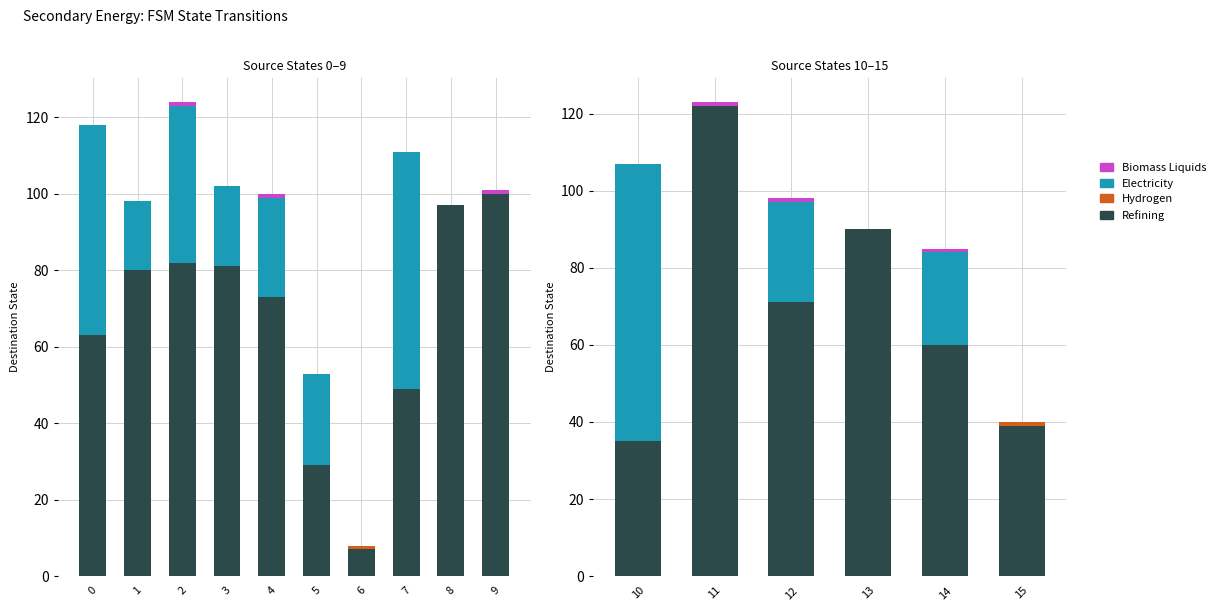

Is the value of Biomass Liquids at 13 greater than the value of Refining at 10?

No